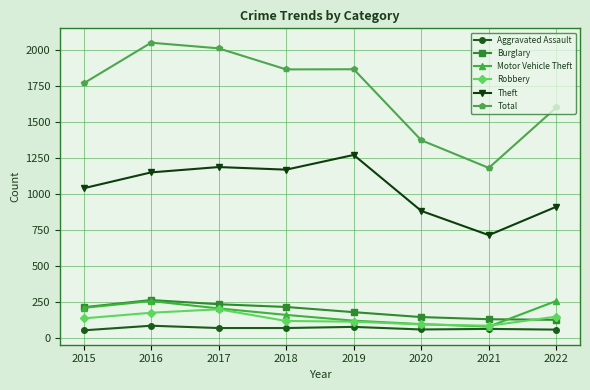

What is the value of the Aggravated Assault point at the 3rd from the left?

72